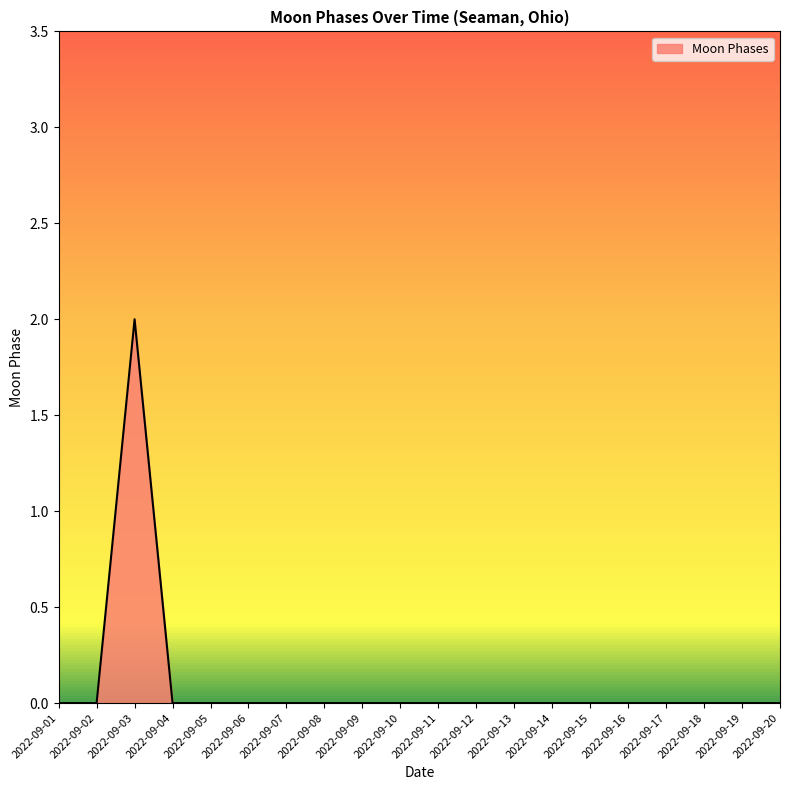

Reading left to right, transcribe all the data shown in this chart.

0	0	2	0	0	0	0	0	0	0	0	0	0	0	0	0	0	0	0	0